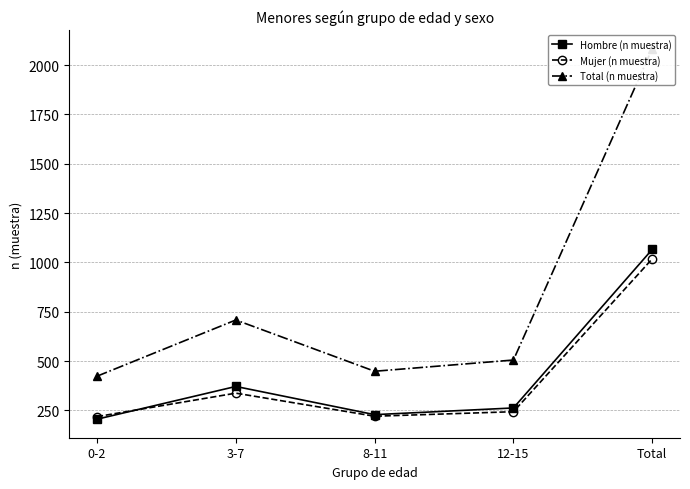

How many lines are shown in the chart?

3